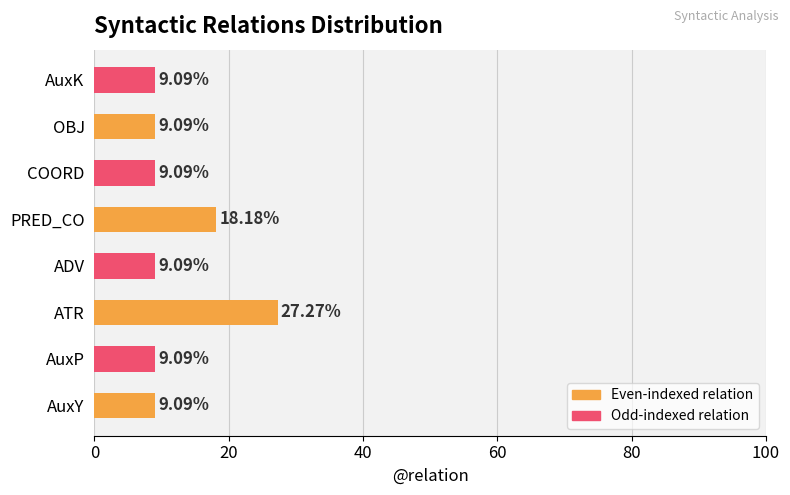

At which category does the chart reach its peak across all series?

ATR